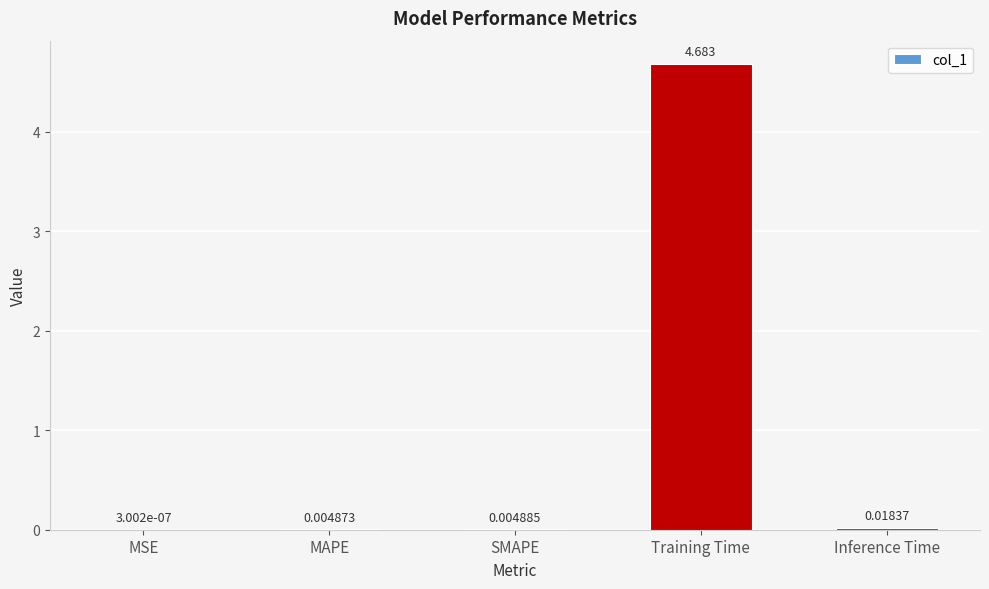

Between Inference Time and SMAPE, which is larger?

Inference Time